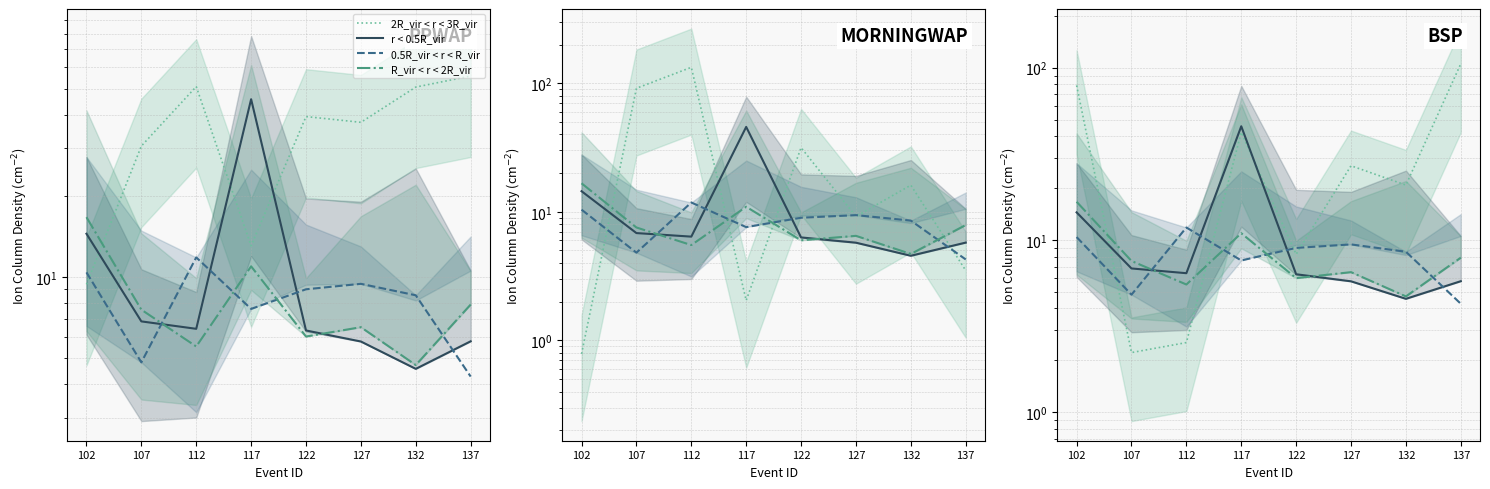

True or false: r < 0.5R_vir and R_vir < r < 2R_vir intersect in this chart.

True